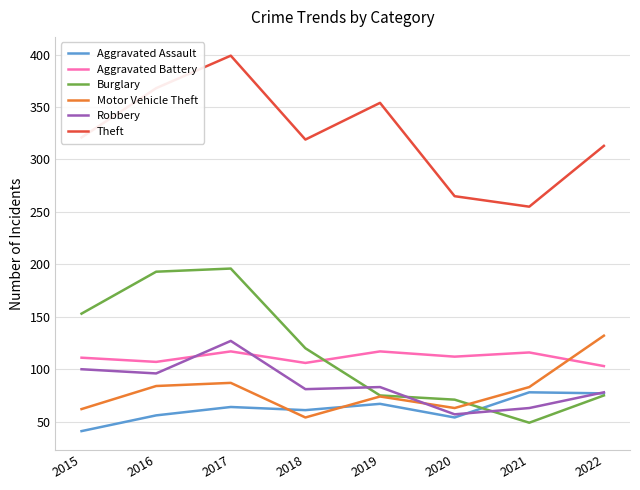

At which category is the sum across all series the highest?

2017